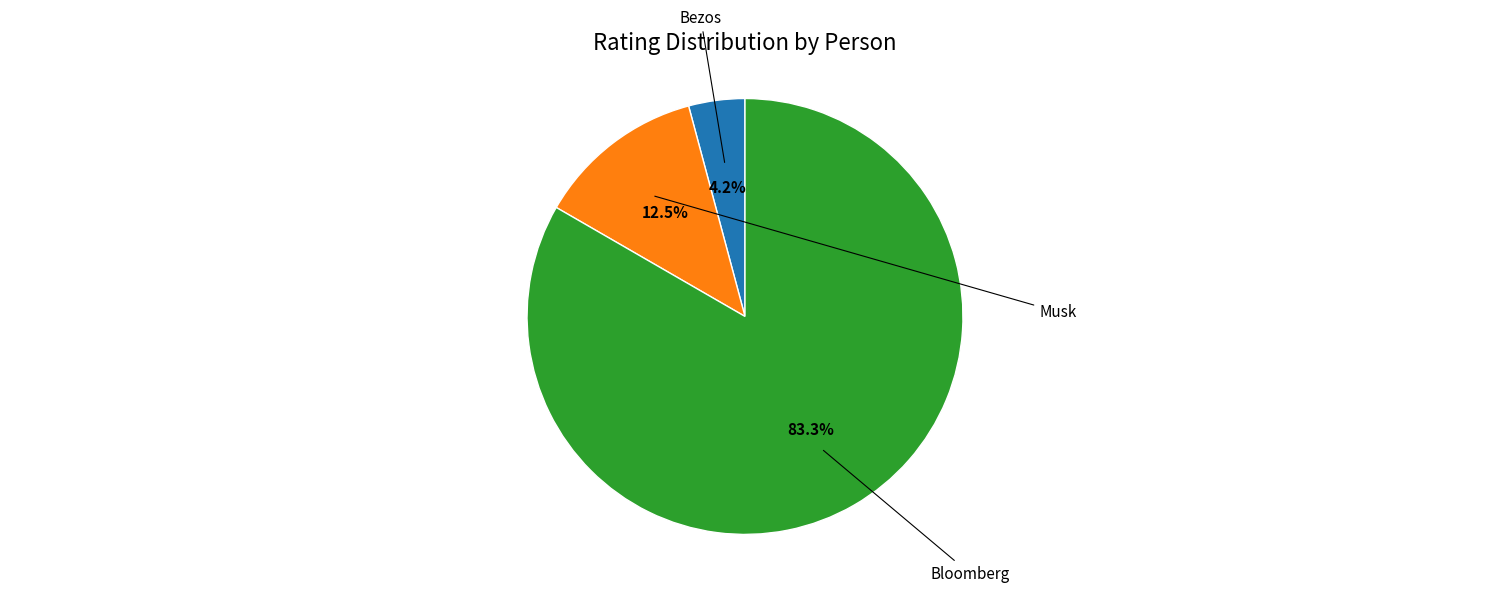

To the nearest percent, what percentage of the pie is Bloomberg?

83%